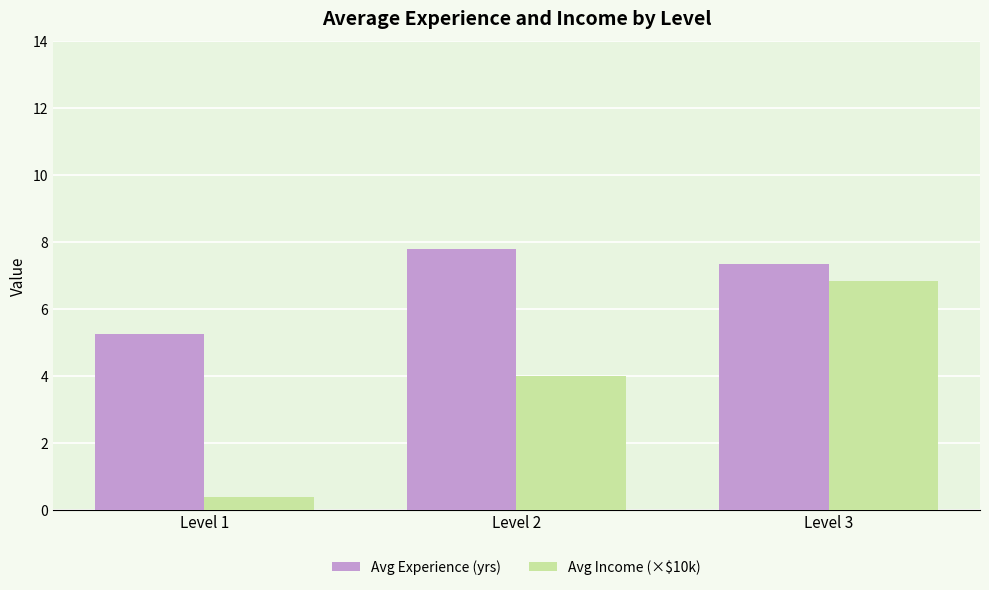

At which label does Avg Income (×$10k) reach its peak?

Level 3